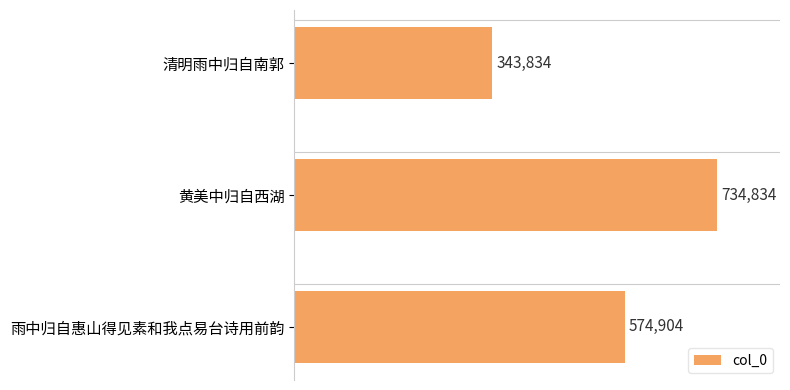

Reading bottom to top, what are all the values shown in this chart?

574904	734834	343834